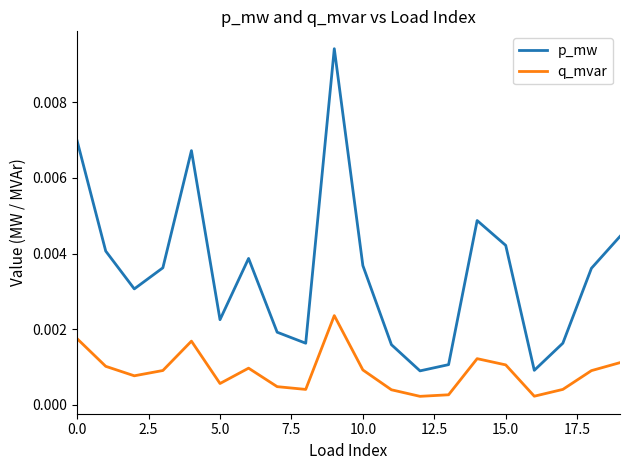

True or false: p_mw and q_mvar cross at least once.

False